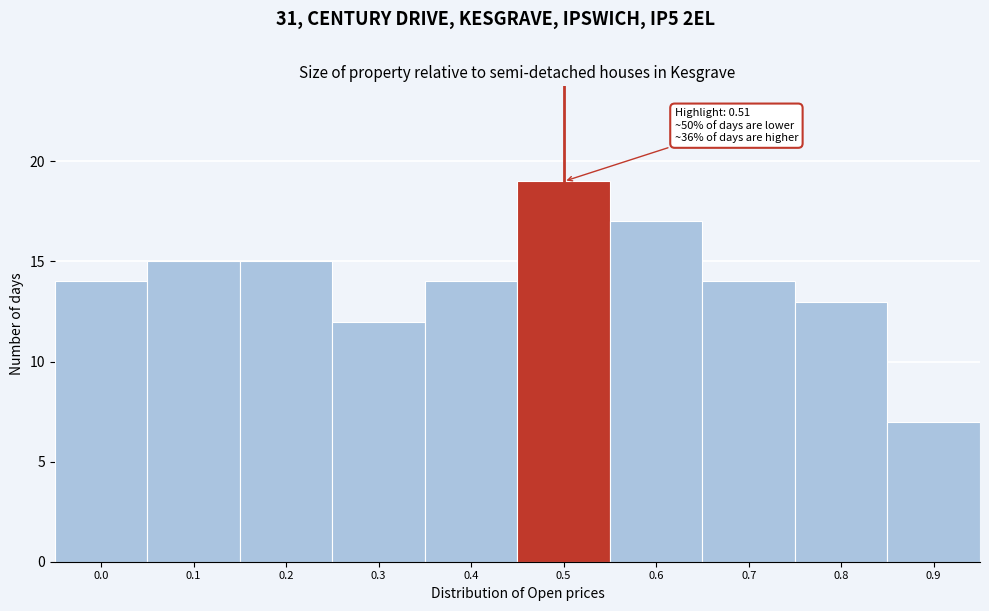

Reading left to right, what are all the values shown in this chart?

0.0=14	0.1=15	0.2=15	0.3=12	0.4=14	0.5=19	0.6=17	0.7=14	0.8=13	0.9=7